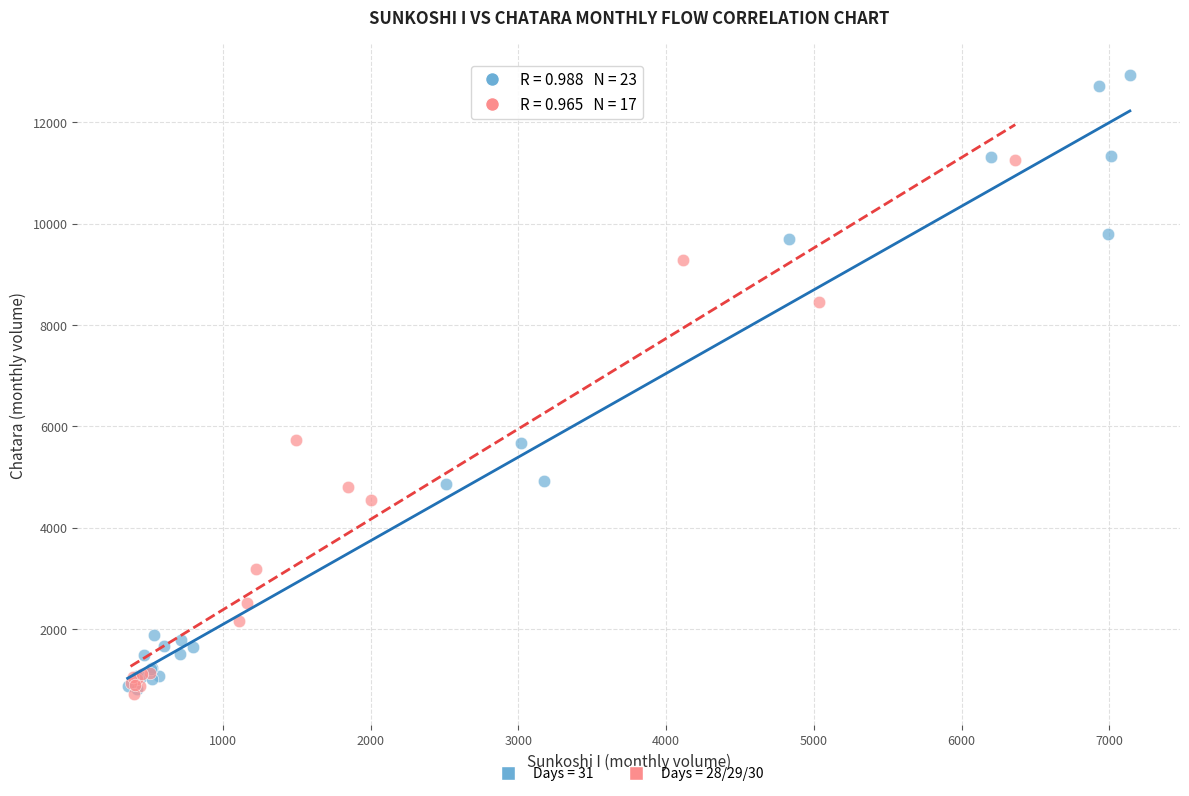

Which series contains the highest Y value?

Days = 31